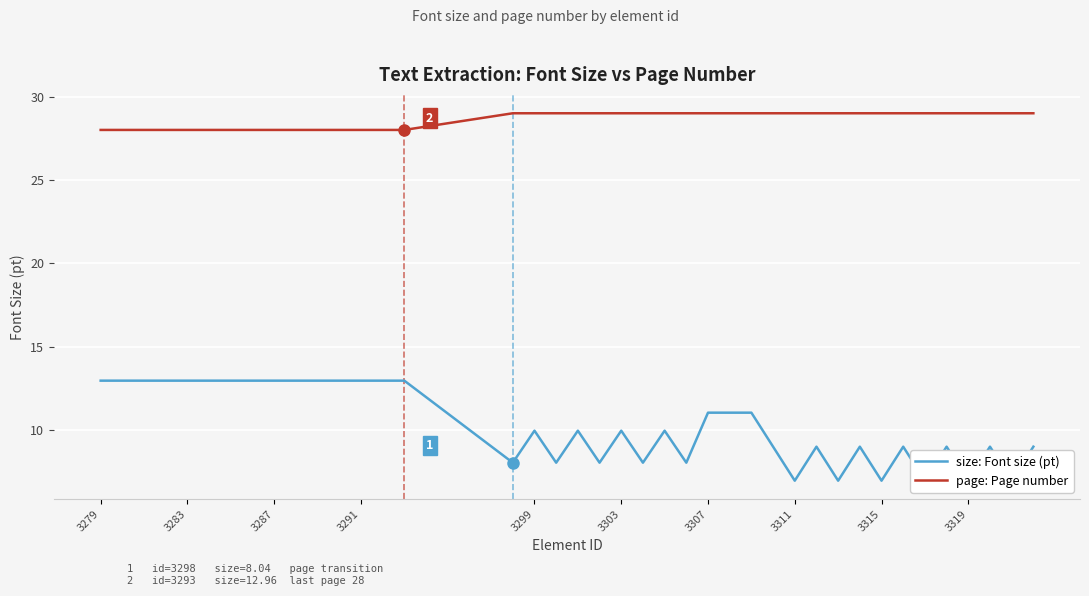

Reading right to left, what are all the values shown in this chart?

size: Font size (pt): 9.0	7.0	9.0	7.0	9.0	7.0	9.0	7.0	9.0	7.0	9.0	7.0	9.0	11.0	11.0	11.0	8.0	10.0	8.0	10.0	8.0	10.0	8.0	10.0	8.0	13.0	13.0	13.0	13.0	13.0	13.0	13.0	13.0	13.0	13.0	13.0	13.0	13.0	13.0	13.0
page: Page number: 29.0	29.0	29.0	29.0	29.0	29.0	29.0	29.0	29.0	29.0	29.0	29.0	29.0	29.0	29.0	29.0	29.0	29.0	29.0	29.0	29.0	29.0	29.0	29.0	29.0	28.0	28.0	28.0	28.0	28.0	28.0	28.0	28.0	28.0	28.0	28.0	28.0	28.0	28.0	28.0